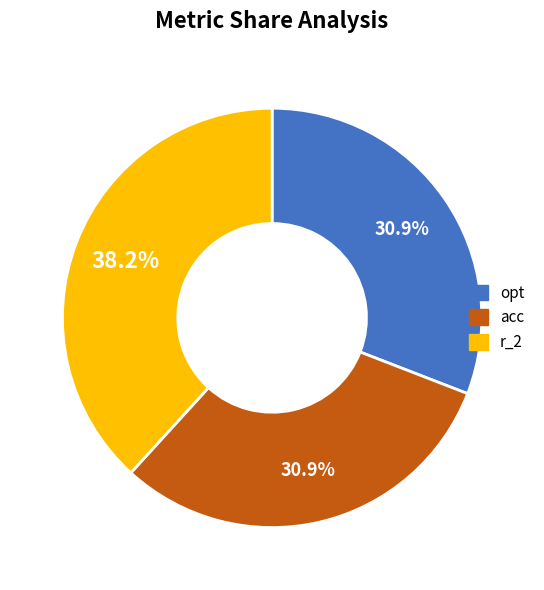

To the nearest percent, what percentage of the pie is acc?

31%